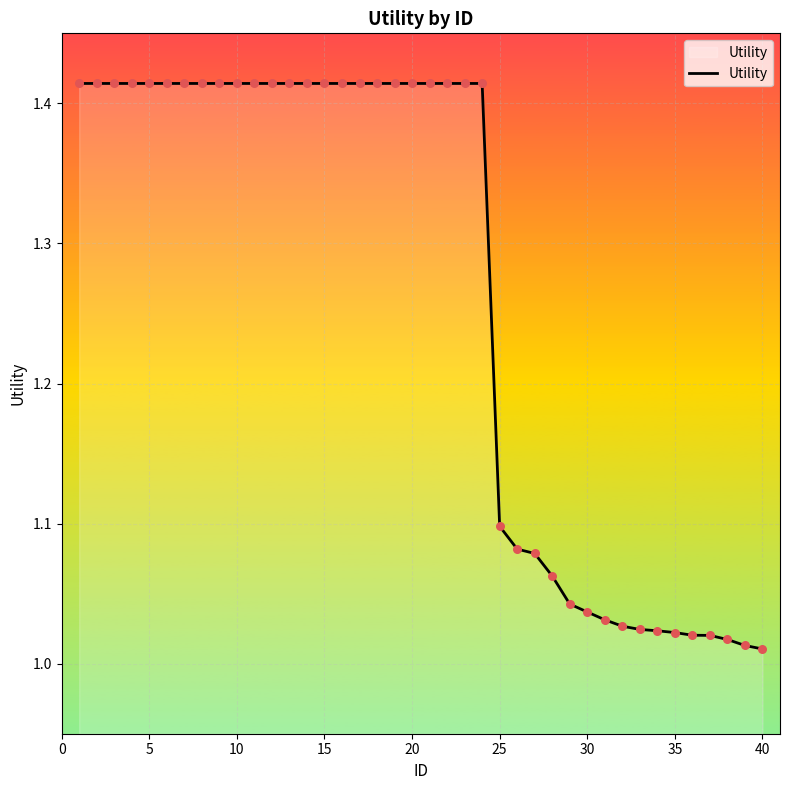

What is the difference between the maximum and minimum values?

0.4